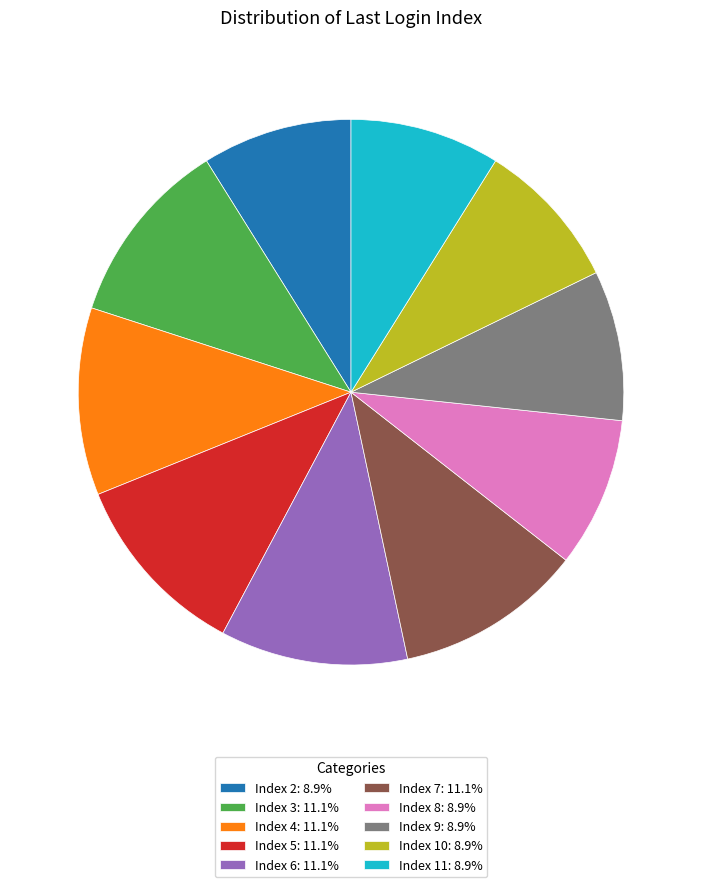

Is there any slice that represents more than half of the pie?

No